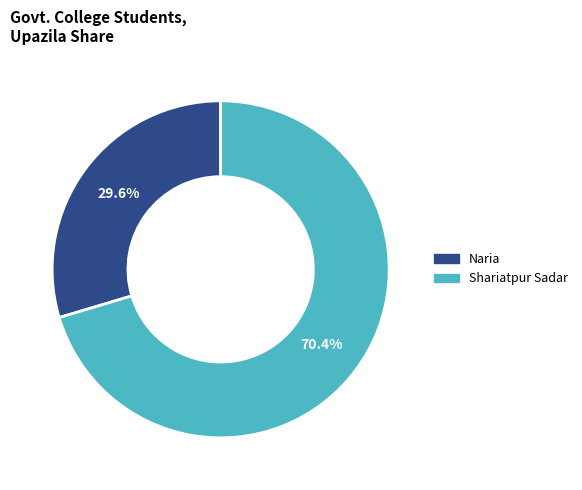

Rank the categories by value from lowest to highest.

Naria, Shariatpur Sadar